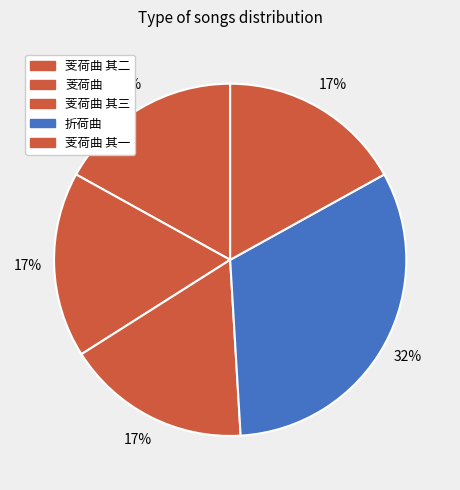

Count the number of slices in the pie.

5